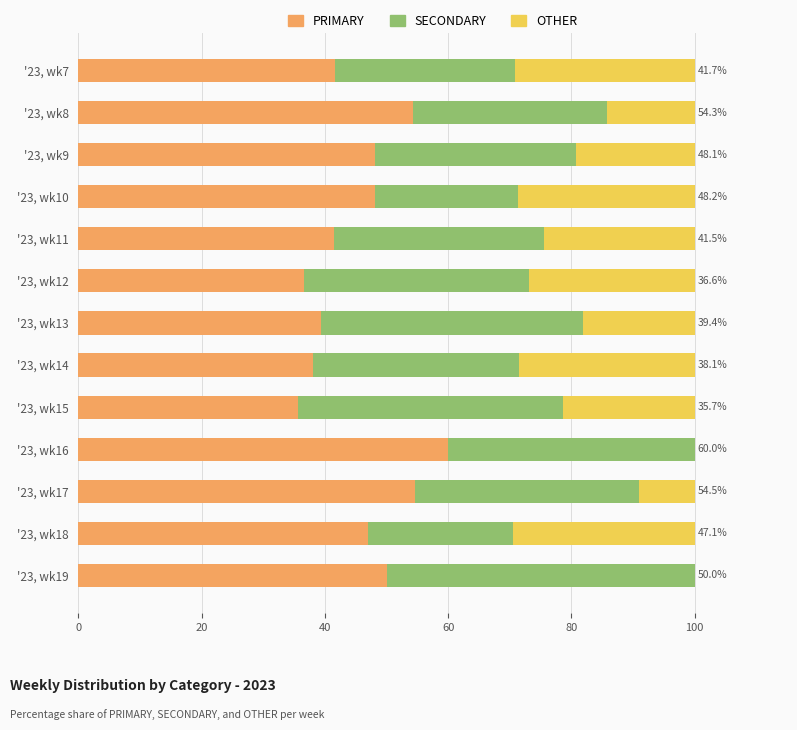

What is the total value across all series at '23, wk10?

100.0